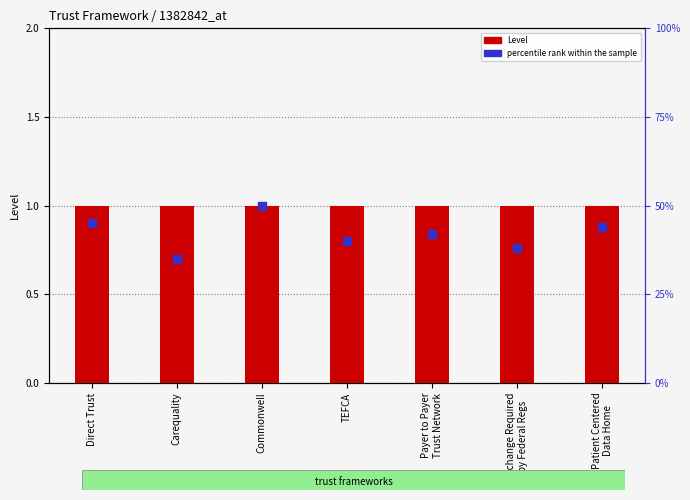

At how many categories does at least one series exceed 40?

4